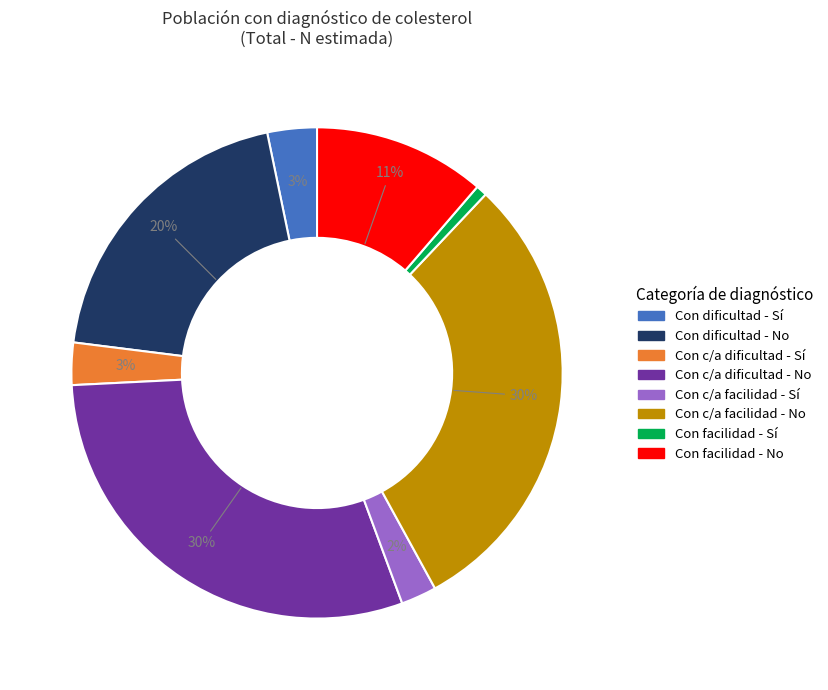

Is there any slice that represents more than half of the pie?

No